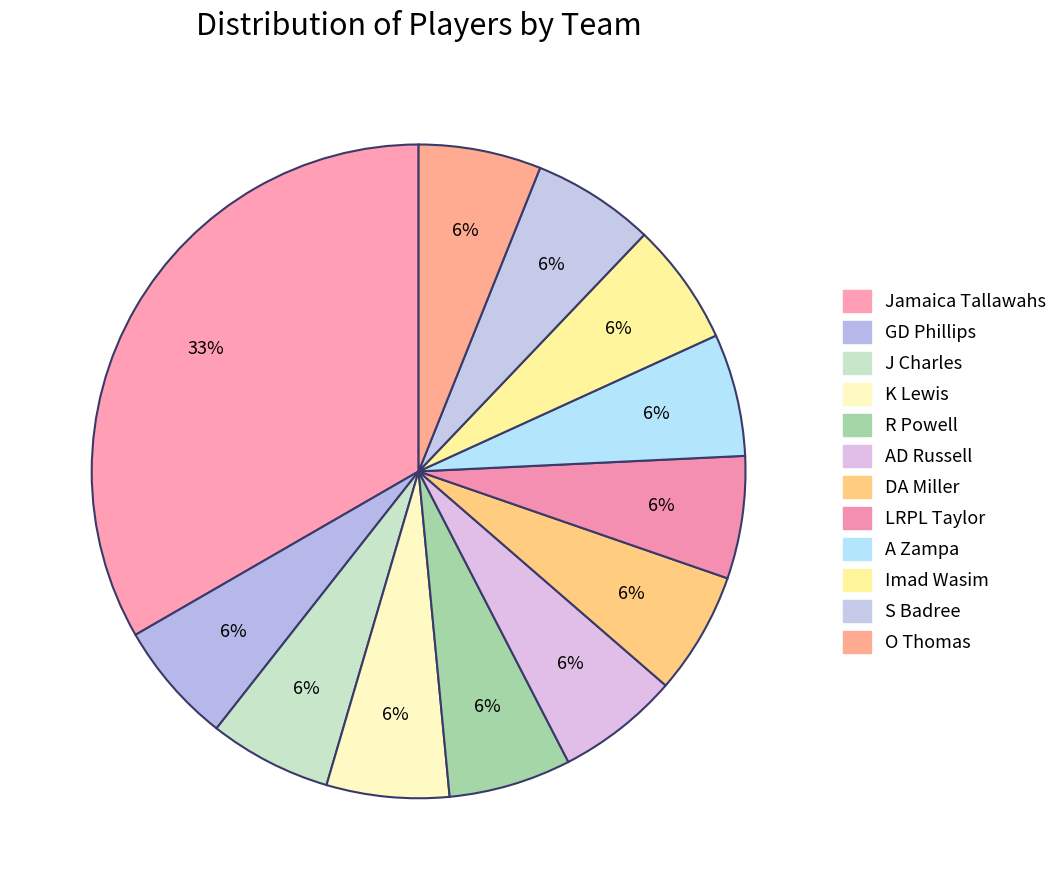

Rank the categories by value from highest to lowest.

Jamaica Tallawahs, GD Phillips, J Charles, K Lewis, R Powell, AD Russell, DA Miller, LRPL Taylor, A Zampa, Imad Wasim, S Badree, O Thomas